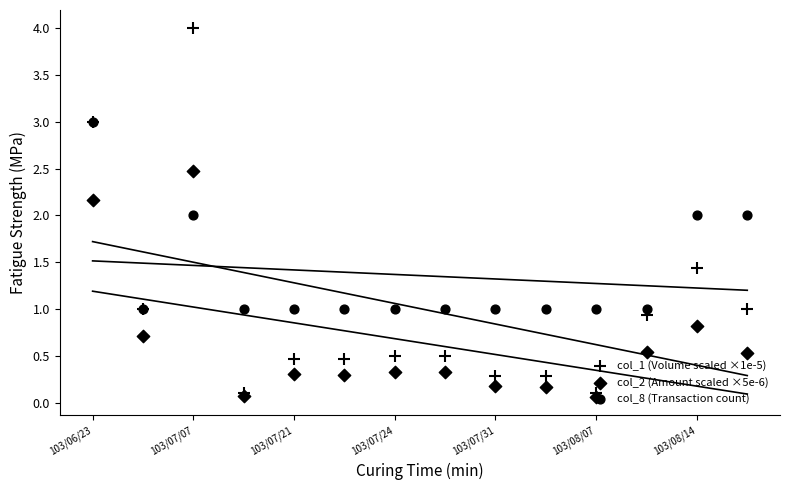

At how many categories does at least one series exceed 2?

2